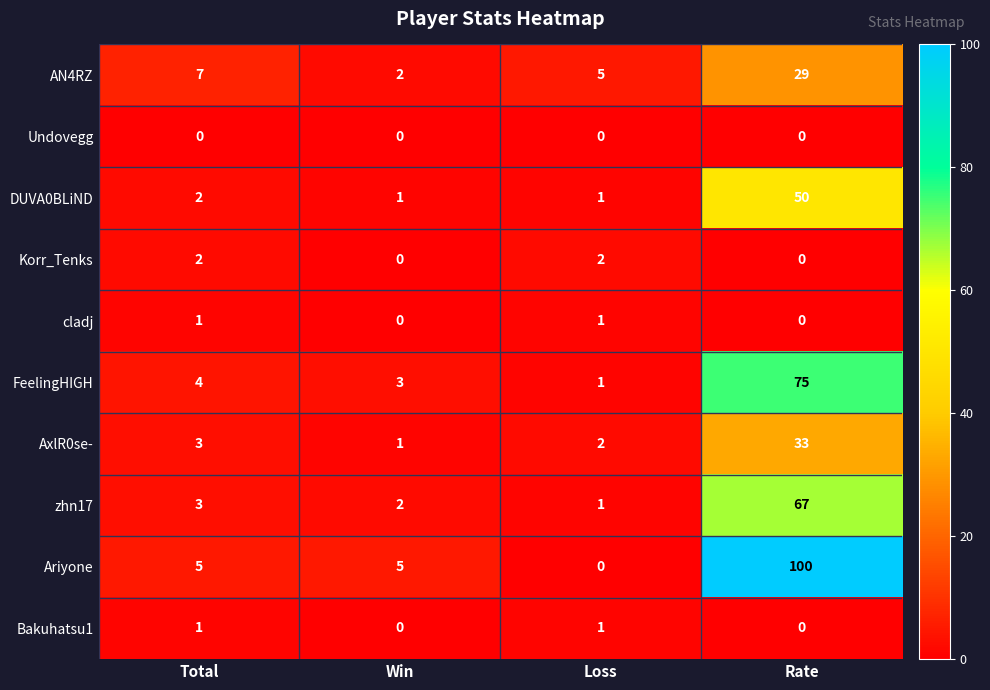

Rank the categories by FeelingHIGH value from lowest to highest.

Loss, Win, Total, Rate